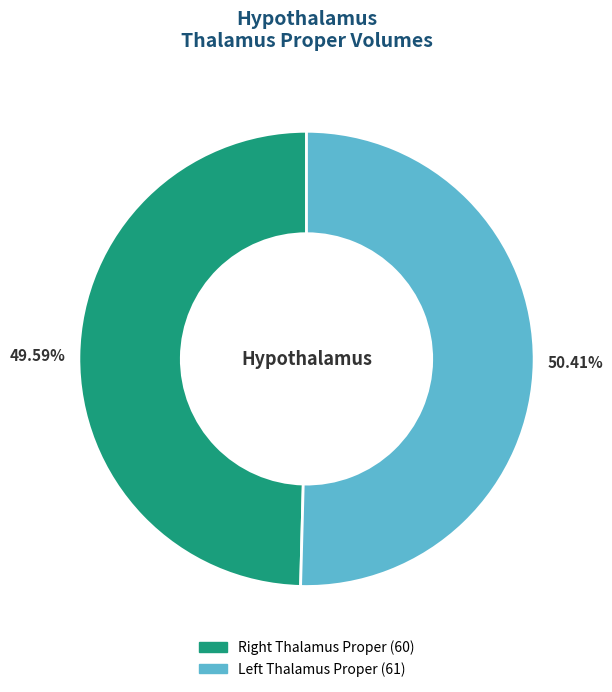

Which slice represents more than half of the pie?

Left Thalamus Proper